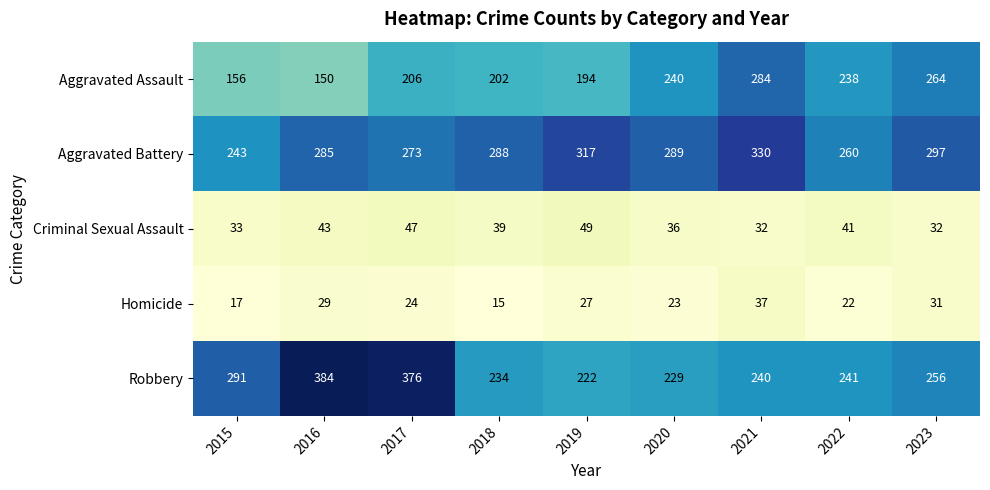

Is it true that Homicide equals 37 at 2021?

True